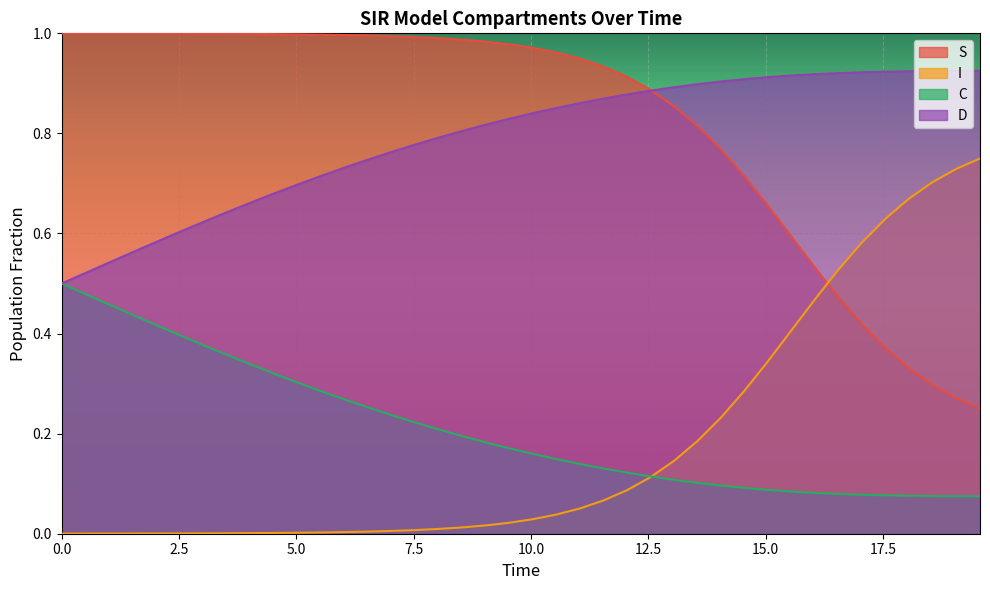

True or false: S and C cross at least once.

False